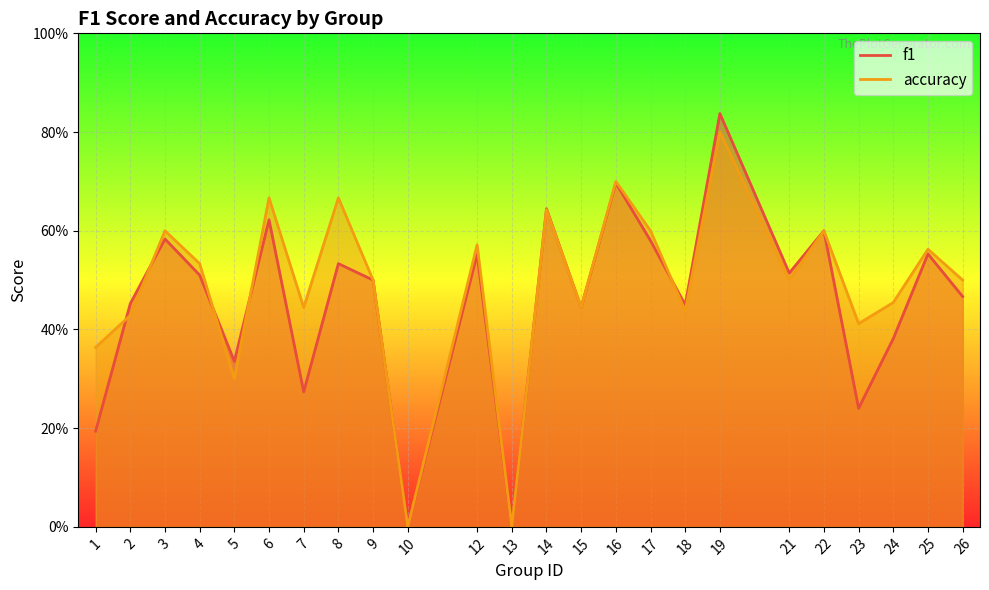

Reading left to right, transcribe all the data shown in this chart.

f1: 1=0.2	2=0.5	3=0.6	4=0.5	5=0.3	6=0.6	7=0.3	8=0.5	9=0.5	10=0.0	12=0.6	13=0.0	14=0.6	15=0.4	16=0.7	17=0.6	18=0.4	19=0.8	21=0.5	22=0.6	23=0.2	24=0.4	25=0.6	26=0.5
accuracy: 1=0.4	2=0.4	3=0.6	4=0.5	5=0.3	6=0.7	7=0.4	8=0.7	9=0.5	10=0.0	12=0.6	13=0.0	14=0.6	15=0.4	16=0.7	17=0.6	18=0.4	19=0.8	21=0.5	22=0.6	23=0.4	24=0.5	25=0.6	26=0.5